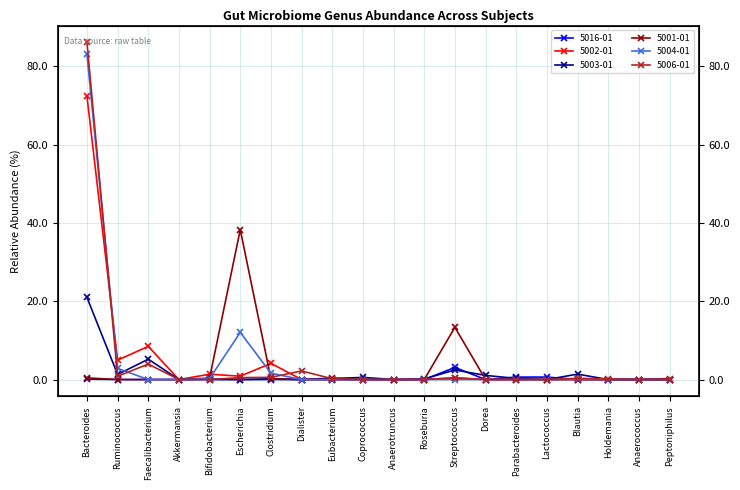

True or false: 5016-01 and 5001-01 cross at least once.

False